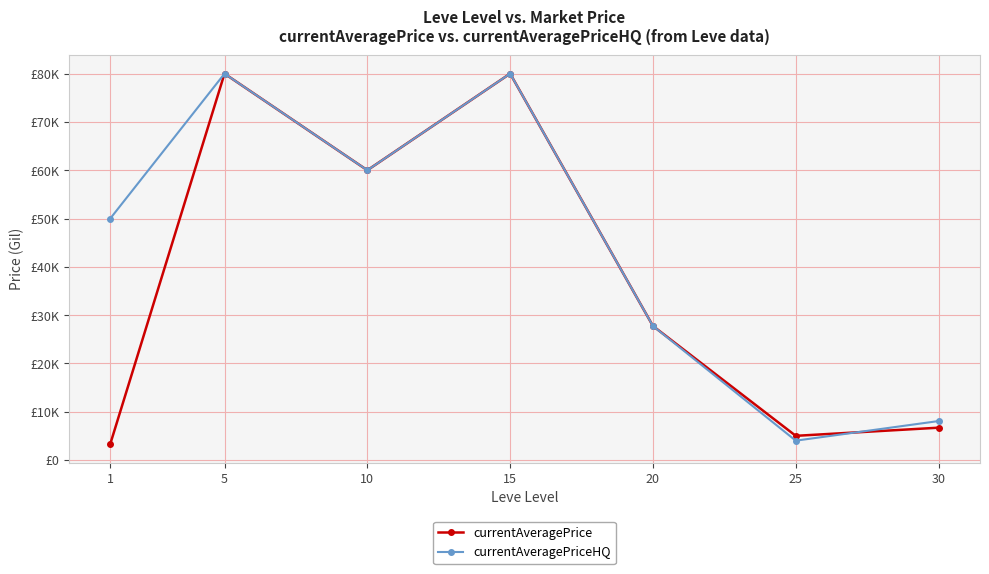

What are all the series names shown in the legend?

currentAveragePrice, currentAveragePriceHQ